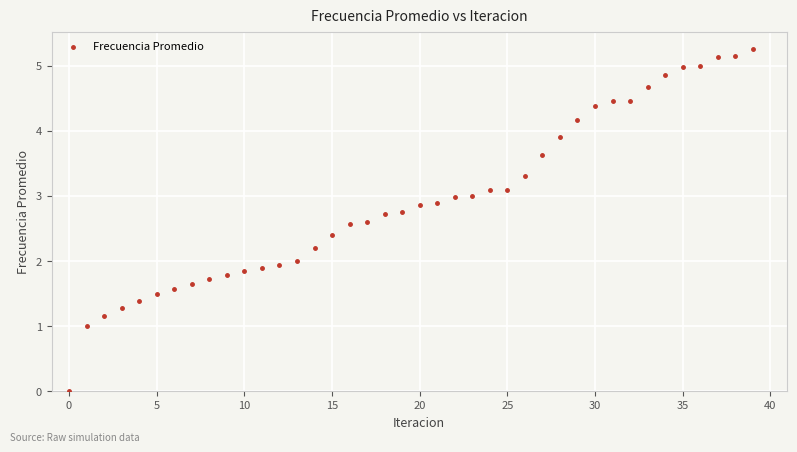

What is the range of Y values (max minus min)?

5.3